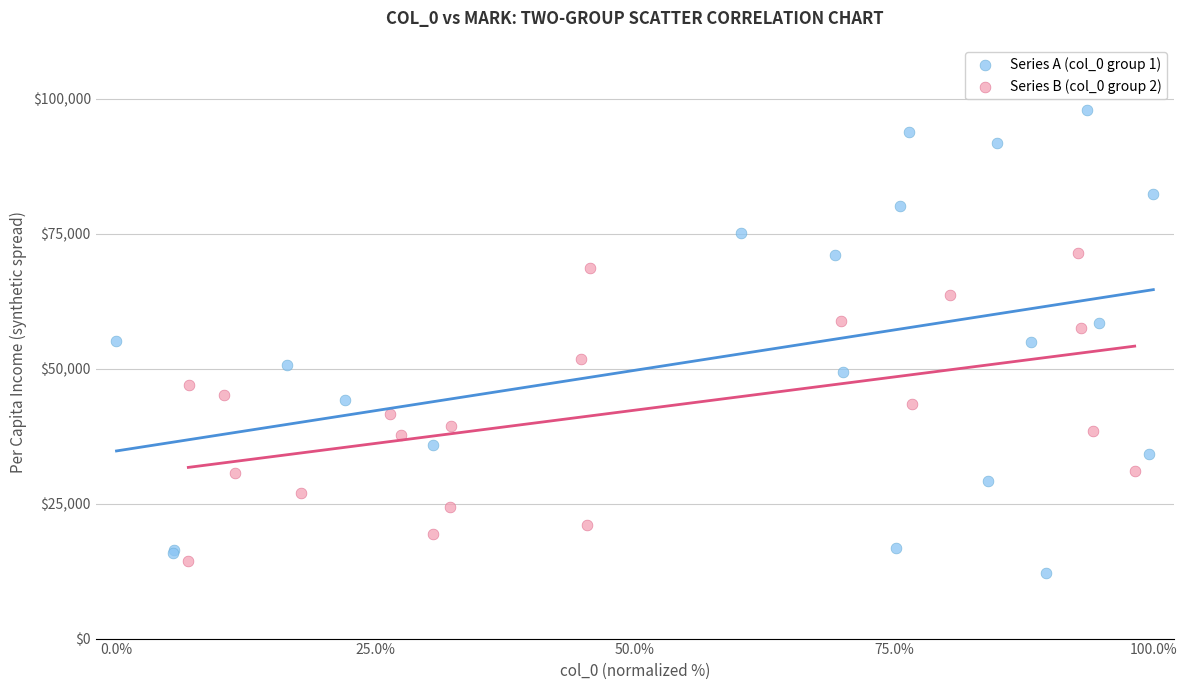

Which series has the widest spread of Y values?

Series A (col_0 group 1)